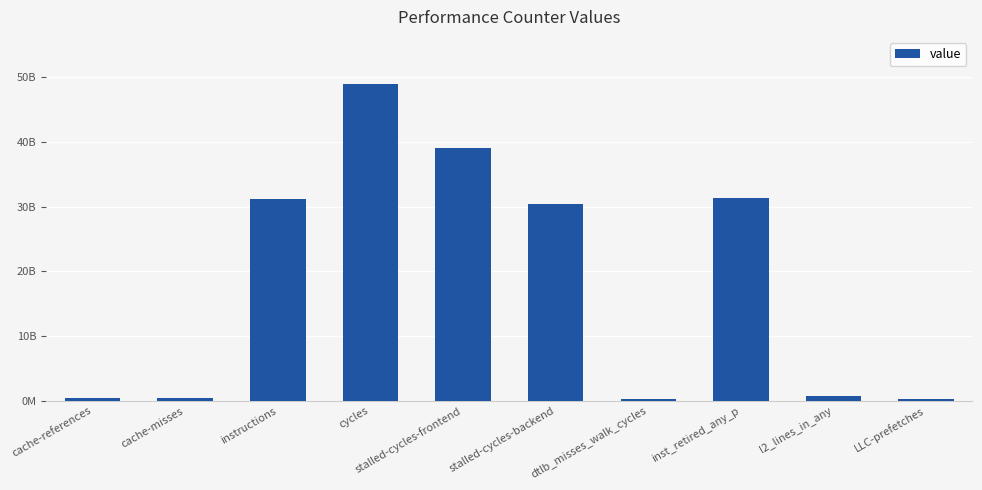

What is the sum of all values?

183057647064